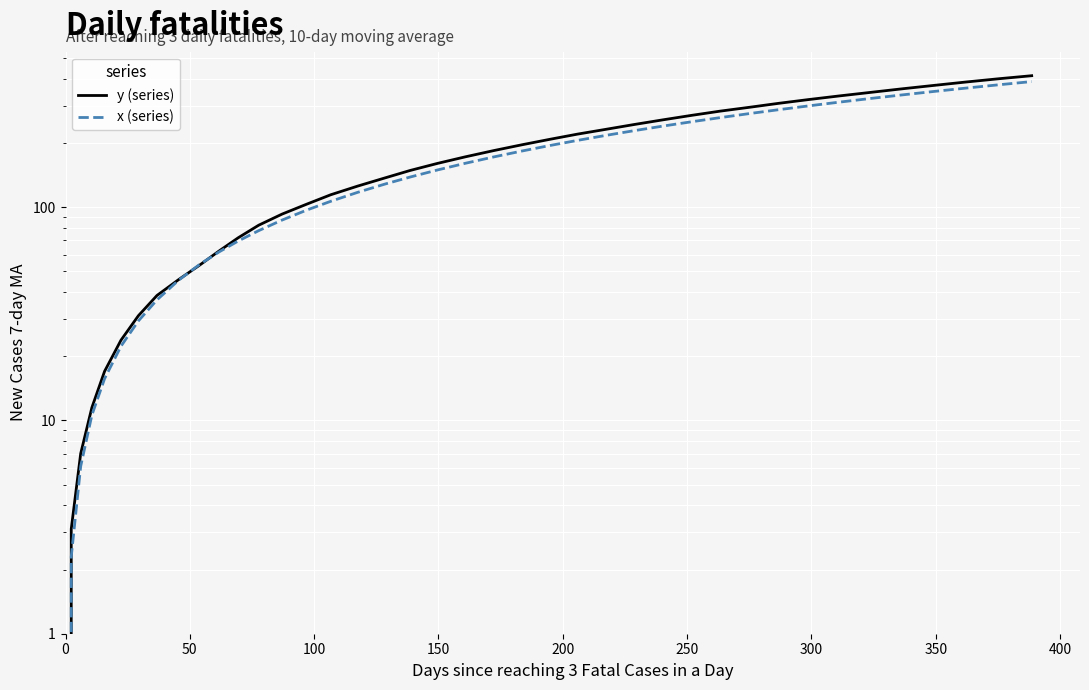

How many lines are shown in the chart?

2